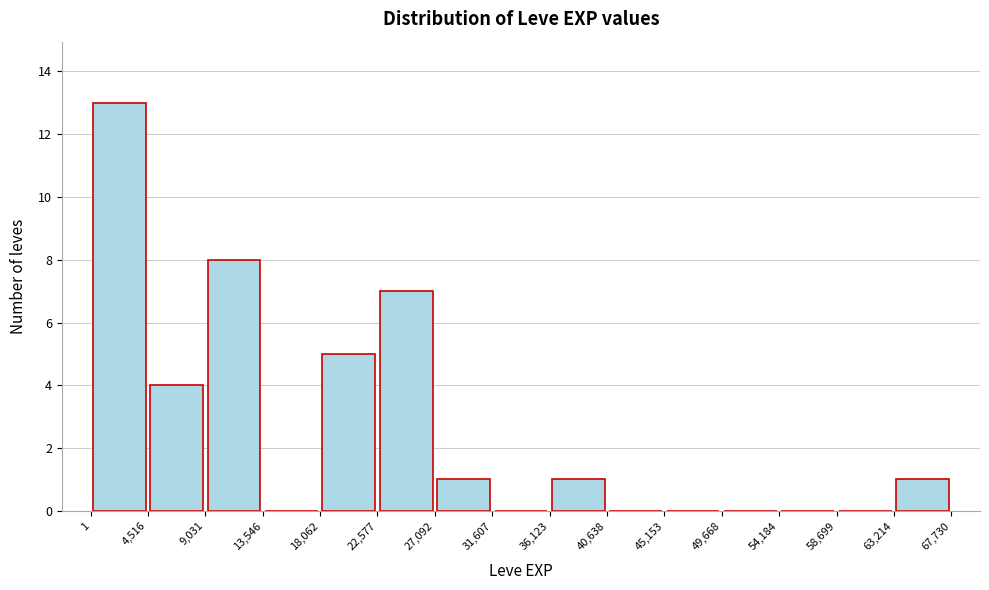

What is the height of the bar covering 18,062 to 22,577 on the x-axis? The values are not printed on the chart, so give them approximately, as read against the axis.

5